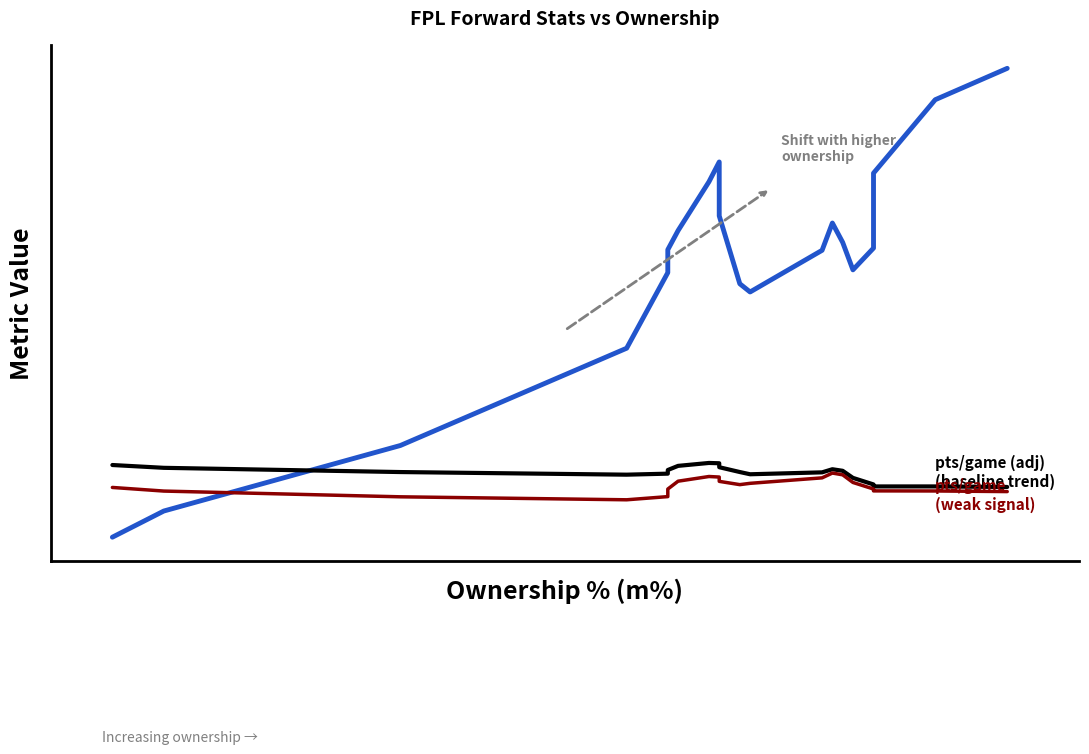

How many distinct data groups are displayed?

3